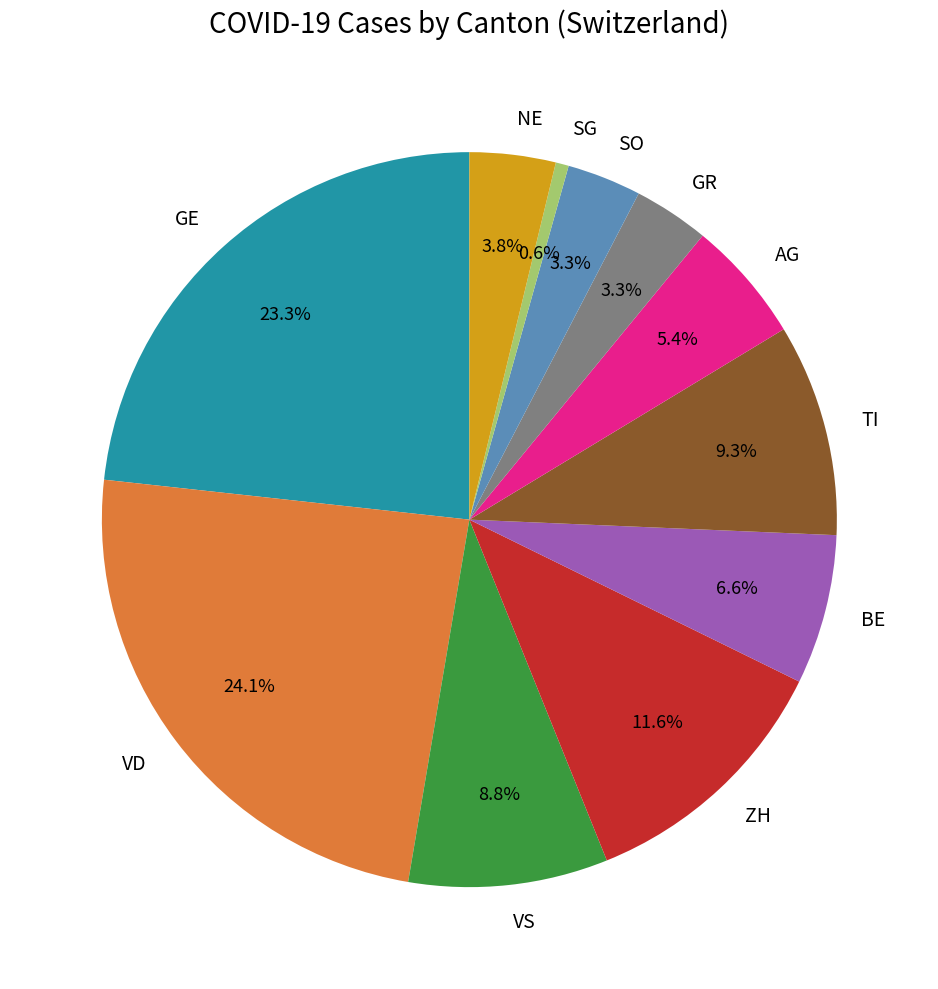

How many slices are in this pie chart?

11